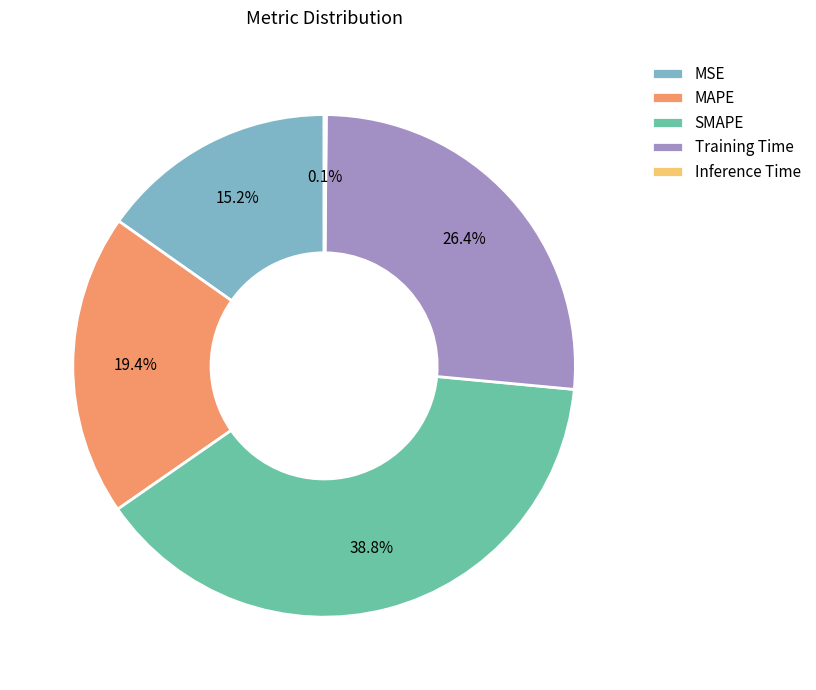

Is Training Time the majority of the pie?

No